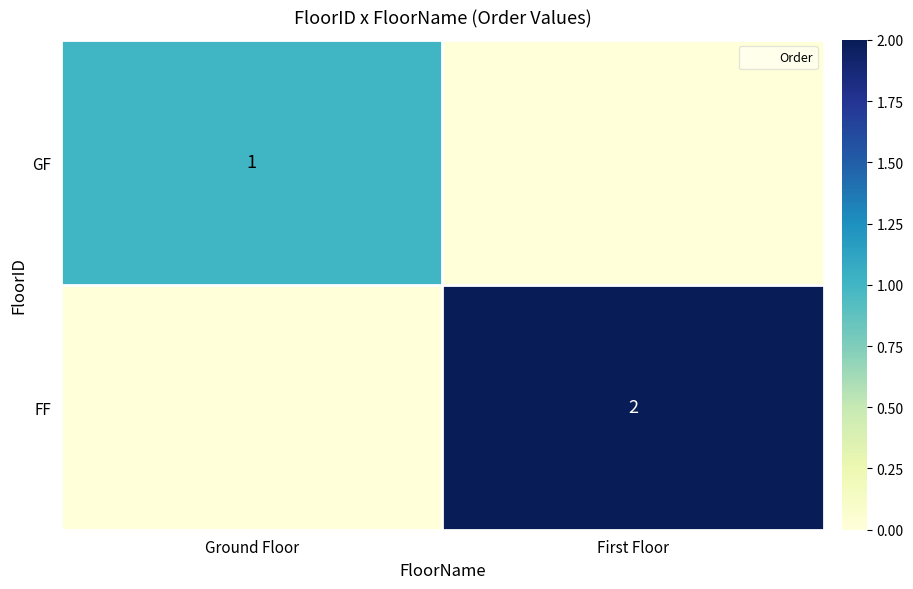

Rank the series by their average value, from lowest to highest.

GF, FF